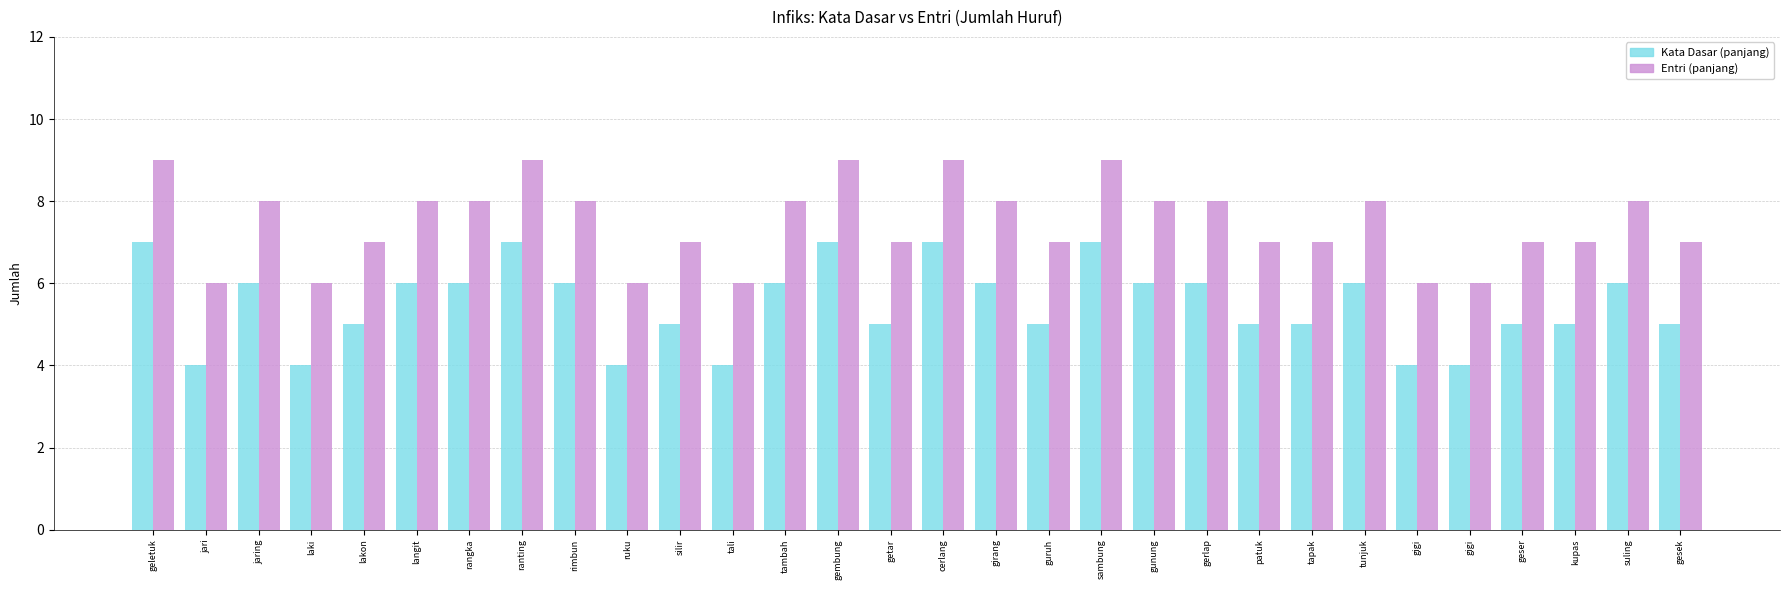

At guruh, list the series in order from smallest to largest.

Kata Dasar (panjang), Entri (panjang)